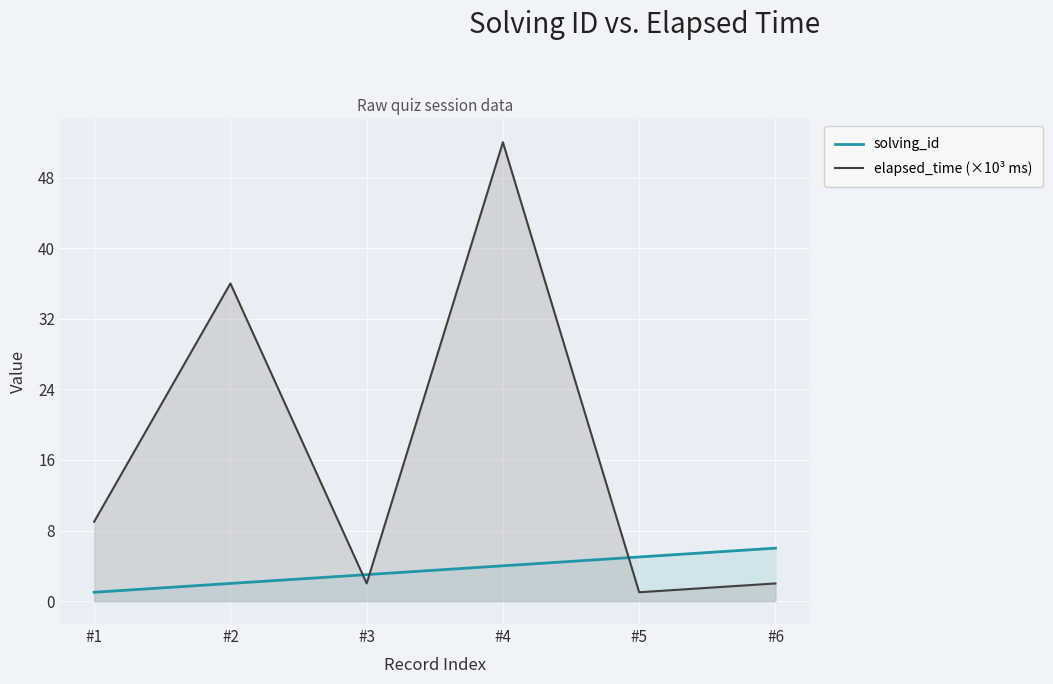

Rank the categories by elapsed_time (×10³ ms) value from lowest to highest.

#5, #3, #6, #1, #2, #4